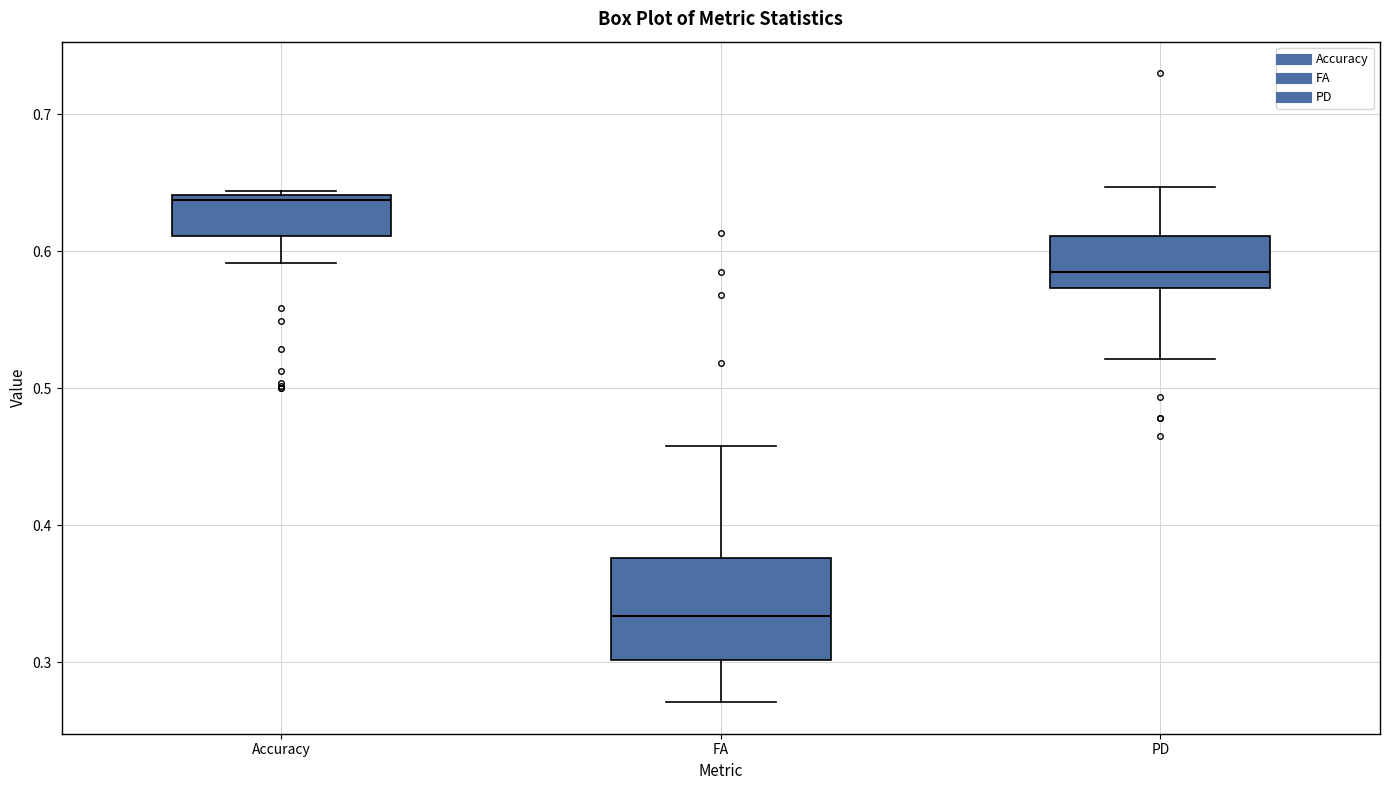

Which box's median line is the highest?

Accuracy